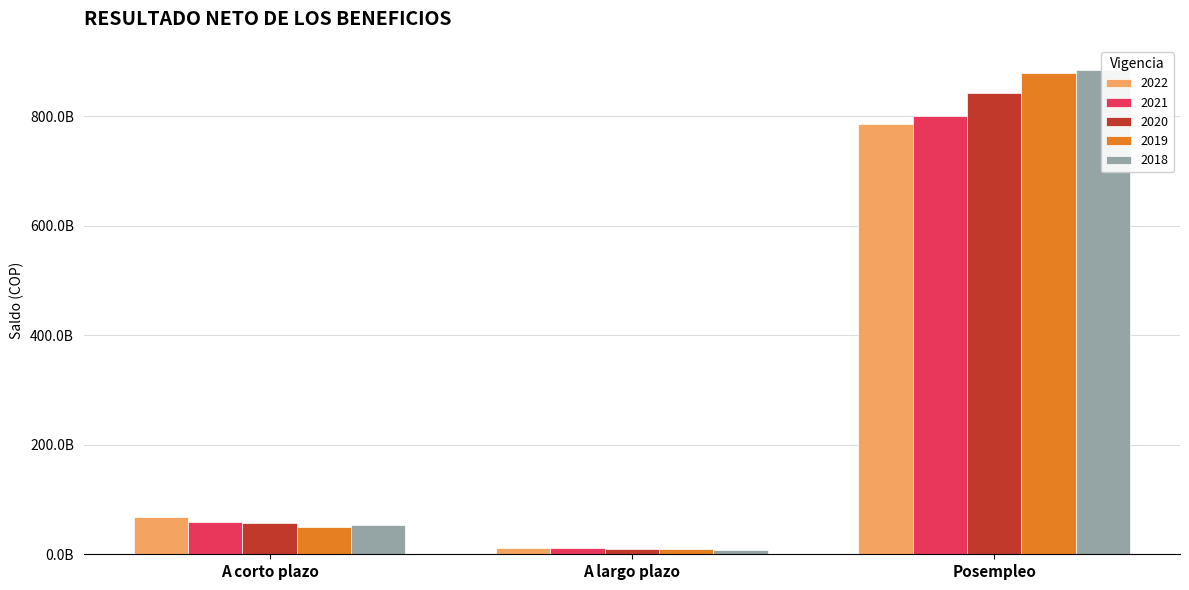

What is the label of the 2nd bar from the right?

A largo plazo